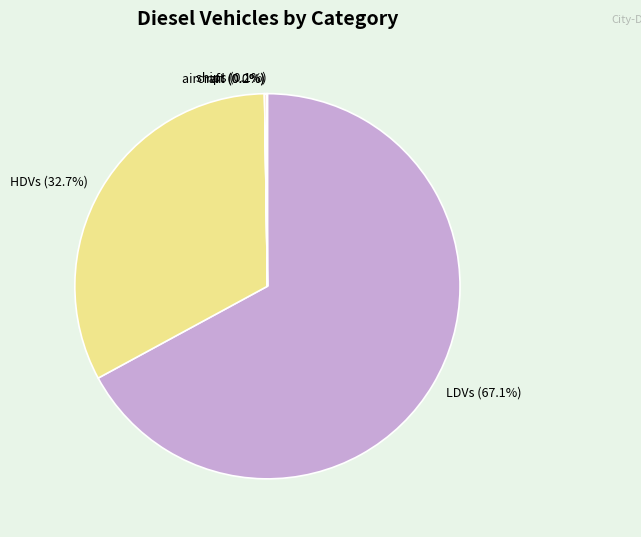

The LDVs slice represents 54% of the pie. True or false?

False